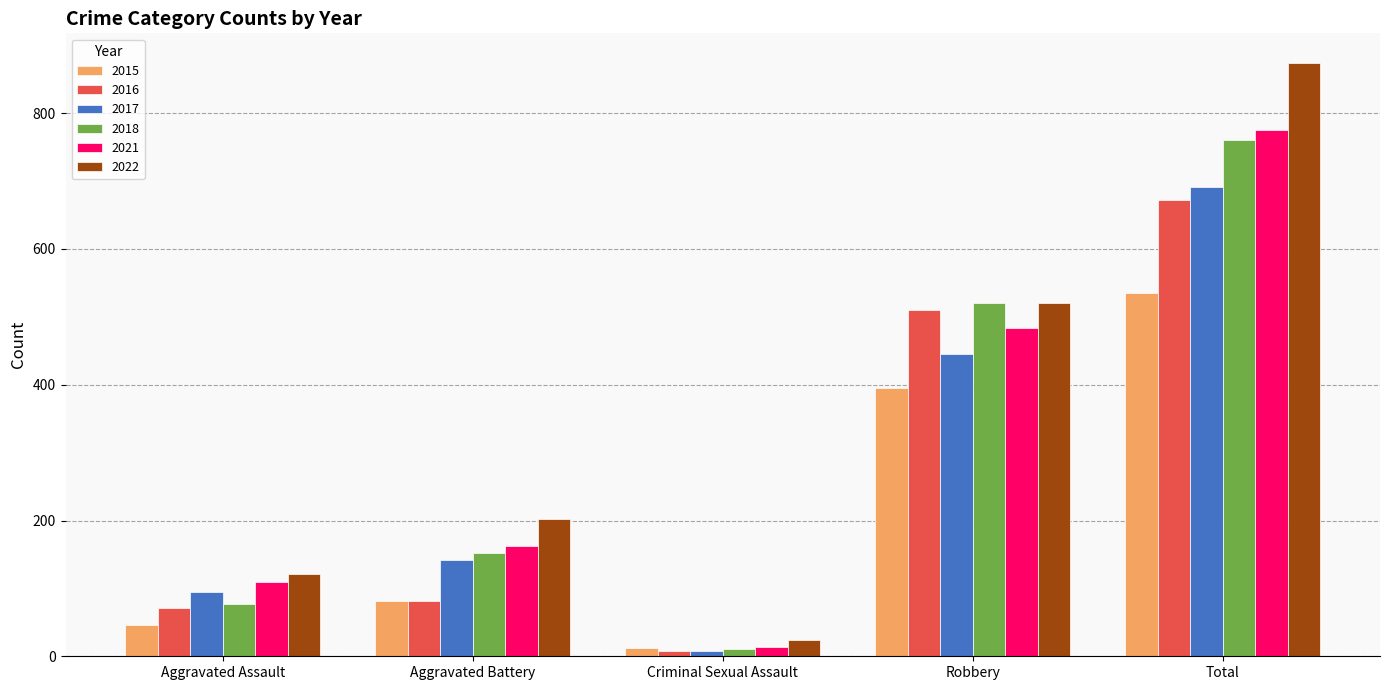

Reading left to right, list all the values displayed in this chart.

2015: Aggravated Assault=46	Aggravated Battery=82	Criminal Sexual Assault=12	Robbery=395	Total=535
2016: Aggravated Assault=71	Aggravated Battery=82	Criminal Sexual Assault=8	Robbery=510	Total=672
2017: Aggravated Assault=95	Aggravated Battery=142	Criminal Sexual Assault=8	Robbery=446	Total=692
2018: Aggravated Assault=77	Aggravated Battery=152	Criminal Sexual Assault=11	Robbery=520	Total=761
2021: Aggravated Assault=110	Aggravated Battery=163	Criminal Sexual Assault=14	Robbery=484	Total=775
2022: Aggravated Assault=121	Aggravated Battery=202	Criminal Sexual Assault=24	Robbery=521	Total=874